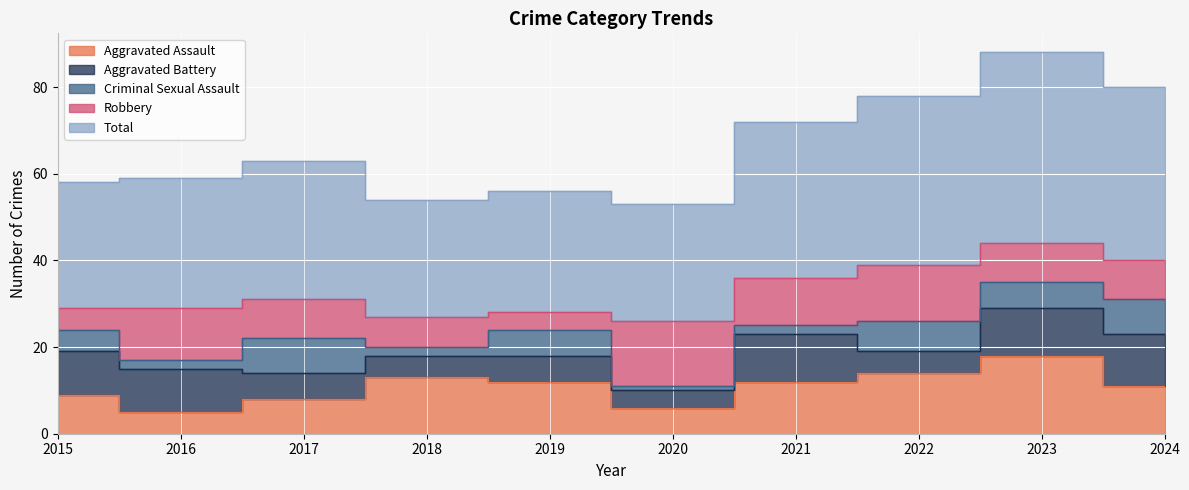

True or false: Aggravated Battery has a value of 6 at 2024.

False